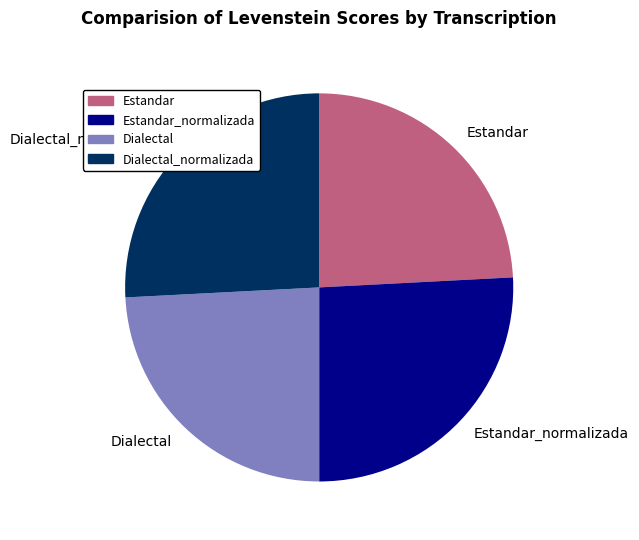

True or false: Dialectal_normalizada accounts for 26% of the total.

True